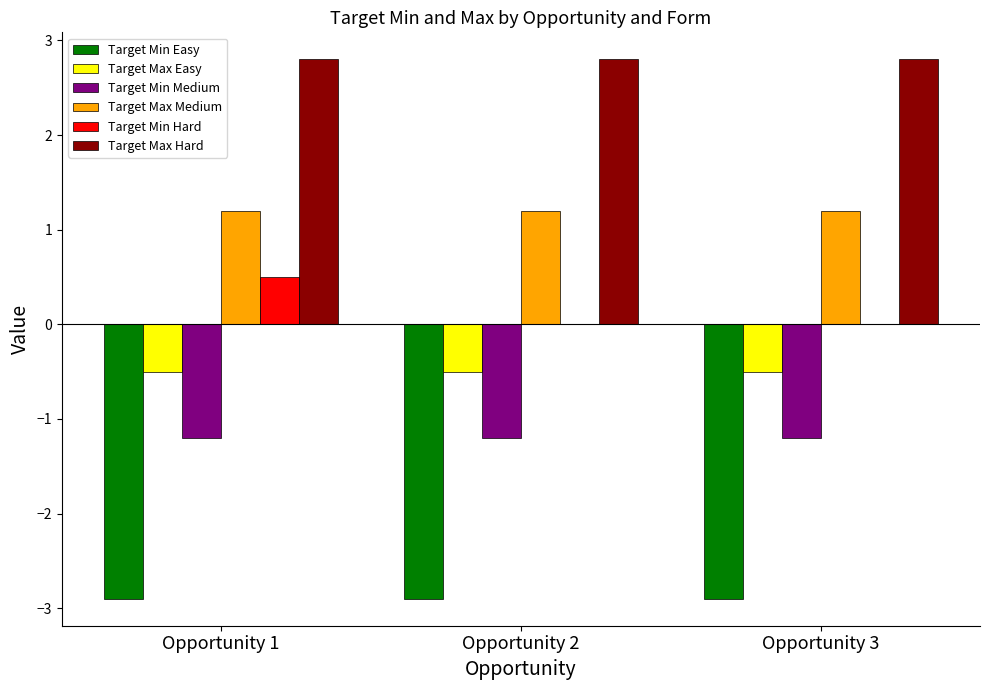

Is the value of Target Min Hard at Opportunity 3 greater than the value of Target Max Medium at Opportunity 1?

No